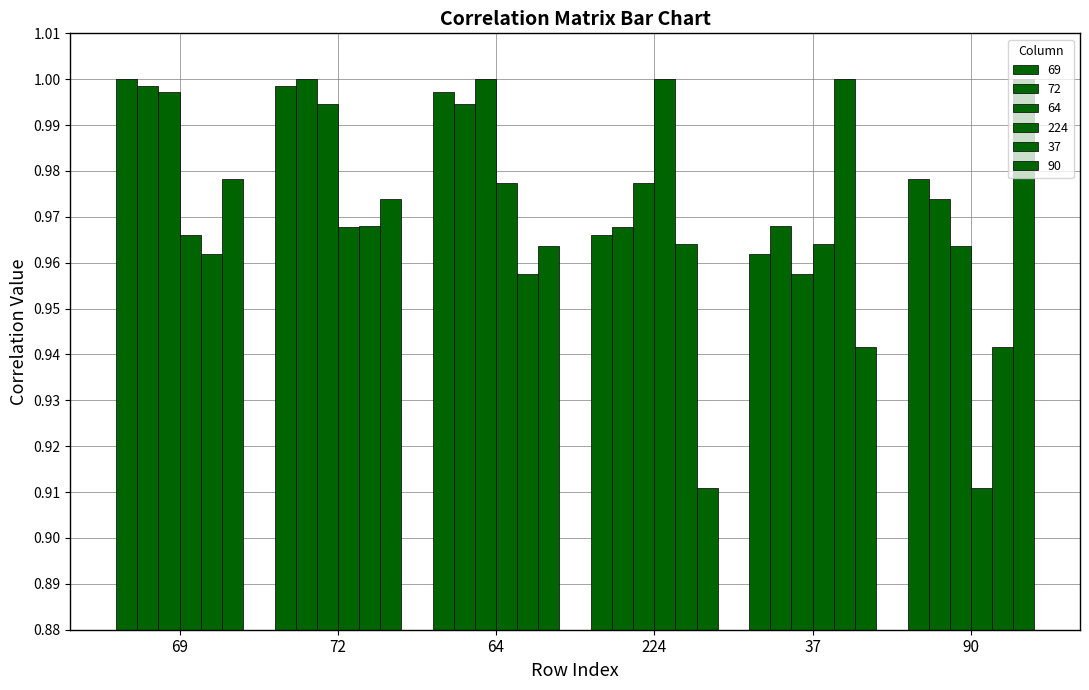

Count the number of data series in this chart.

6